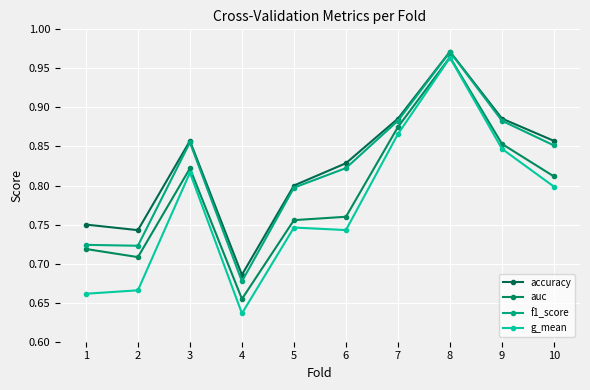

At which label is auc closest to 0?

4